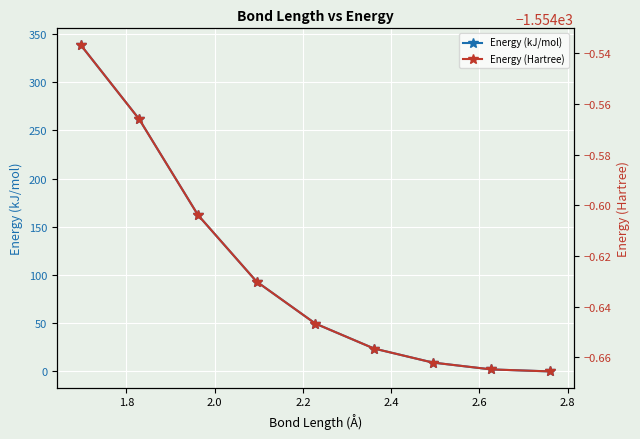

True or false: Energy (Hartree) and Energy (kJ/mol) cross at least once.

False